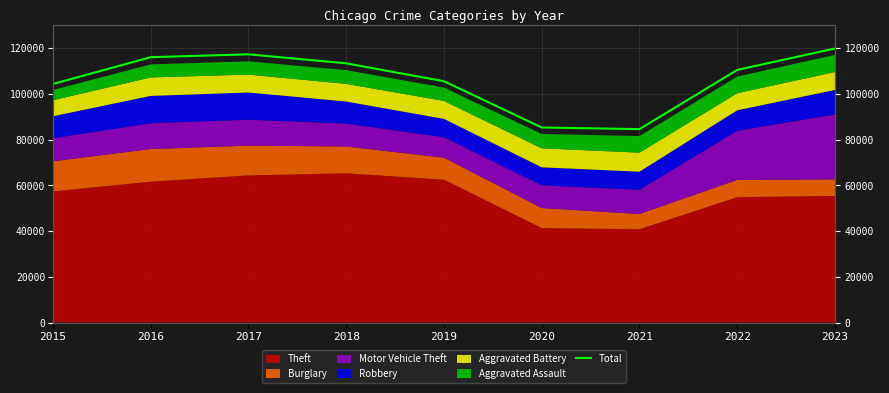

Reading right to left, transcribe all the data shown in this chart.

119917	110551	84624	85331	105578	113414	117362	116100	104370